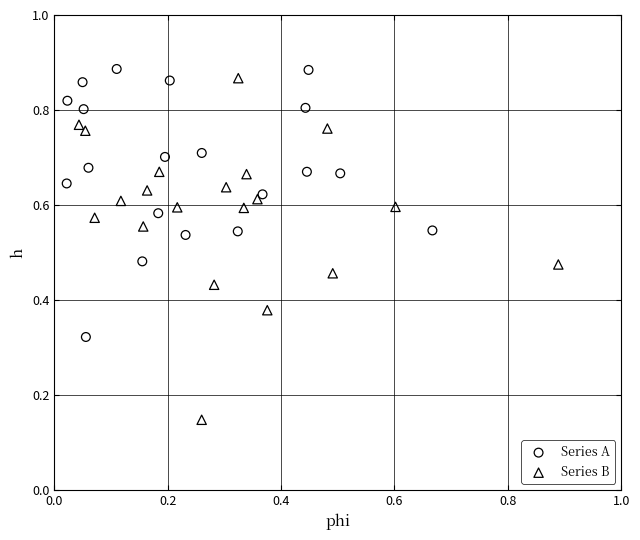

Which series contains the lowest Y value?

Series B